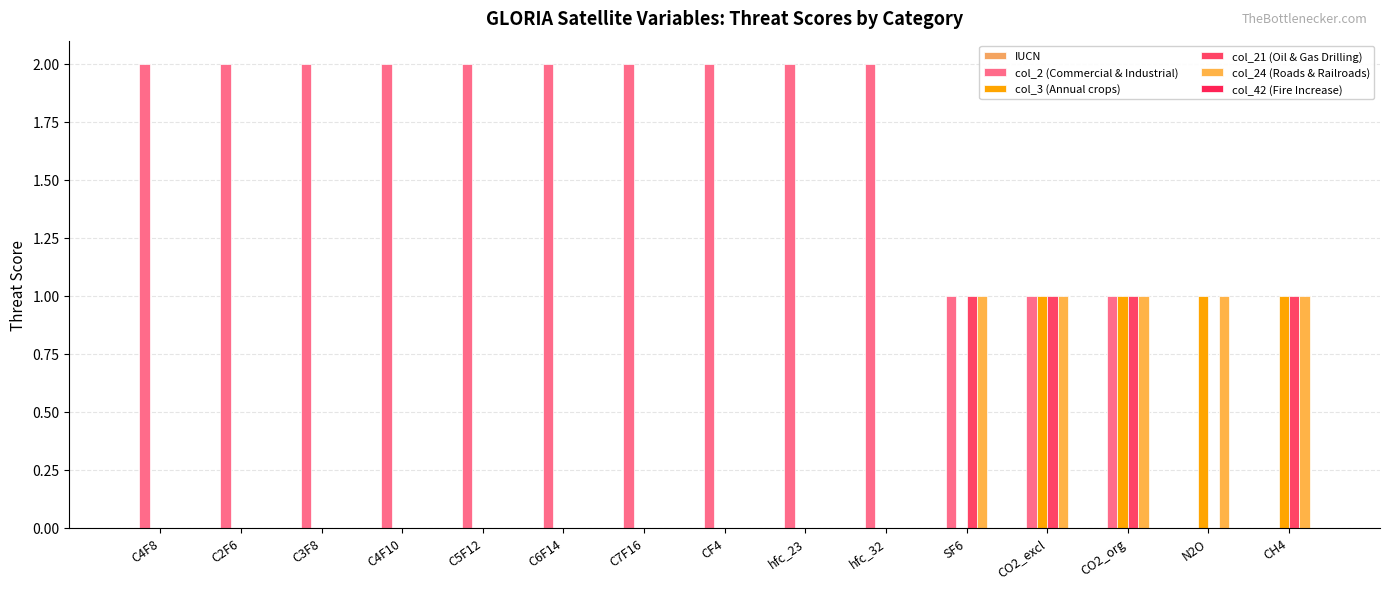

What is the label of the 12th bar from the left?

CO2_excl